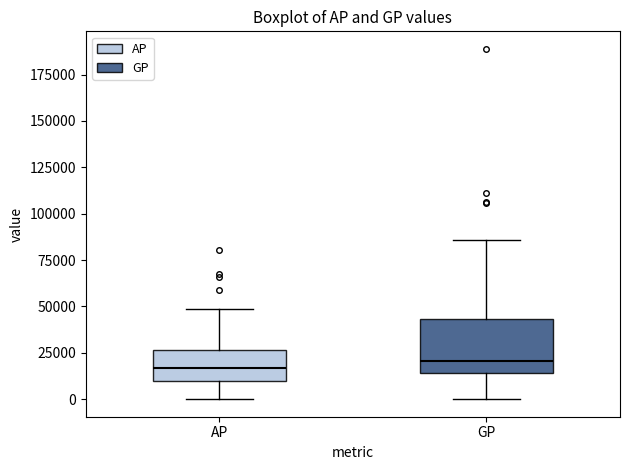

Where does the lower whisker of the box for AP end on the y-axis? The values are not printed on the chart, so give them approximately, as read against the axis.

0